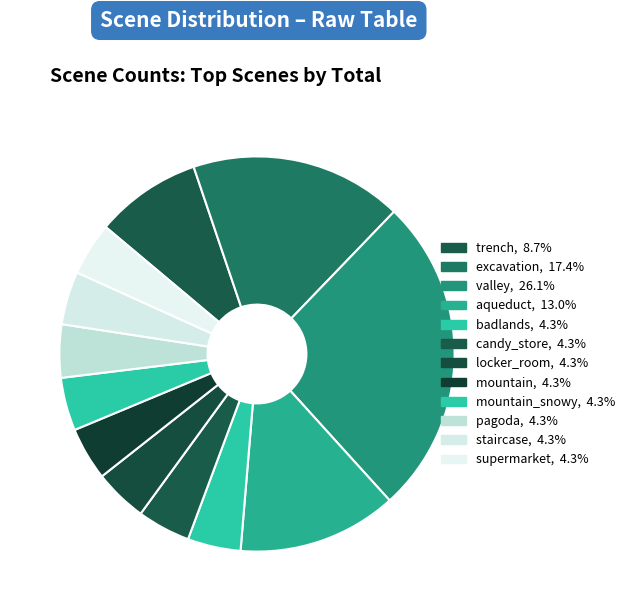

How many slices are in this pie chart?

12